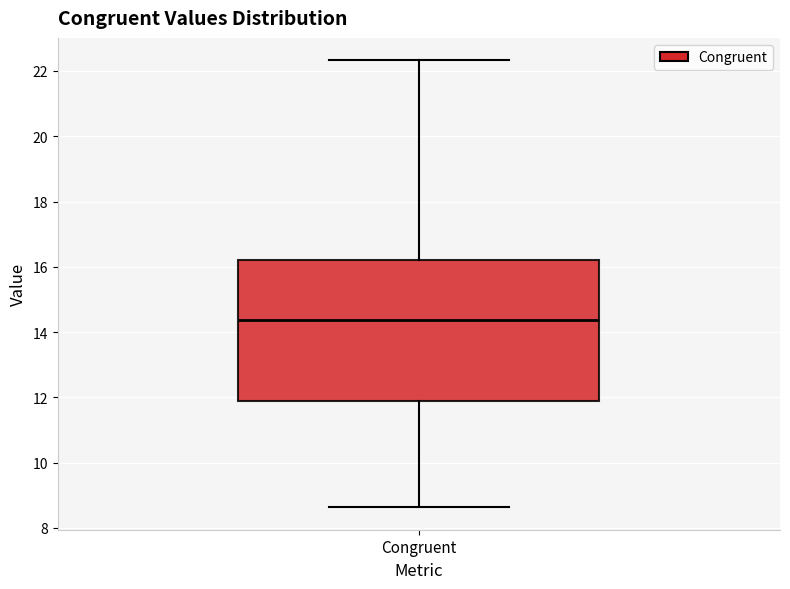

Read this box plot against the y-axis: the position of the median line, the range covered by the box, and the ends of both whiskers. The values are not printed on the chart, so give them approximately, as read against the axis.

median 14.4, box 11.8 to 16.2, whiskers 8.6 to 22.4